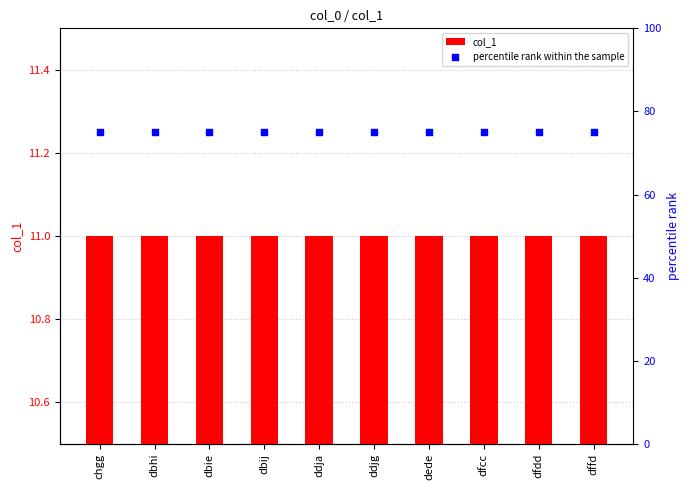

At which category is the sum across all series the highest?

chgg